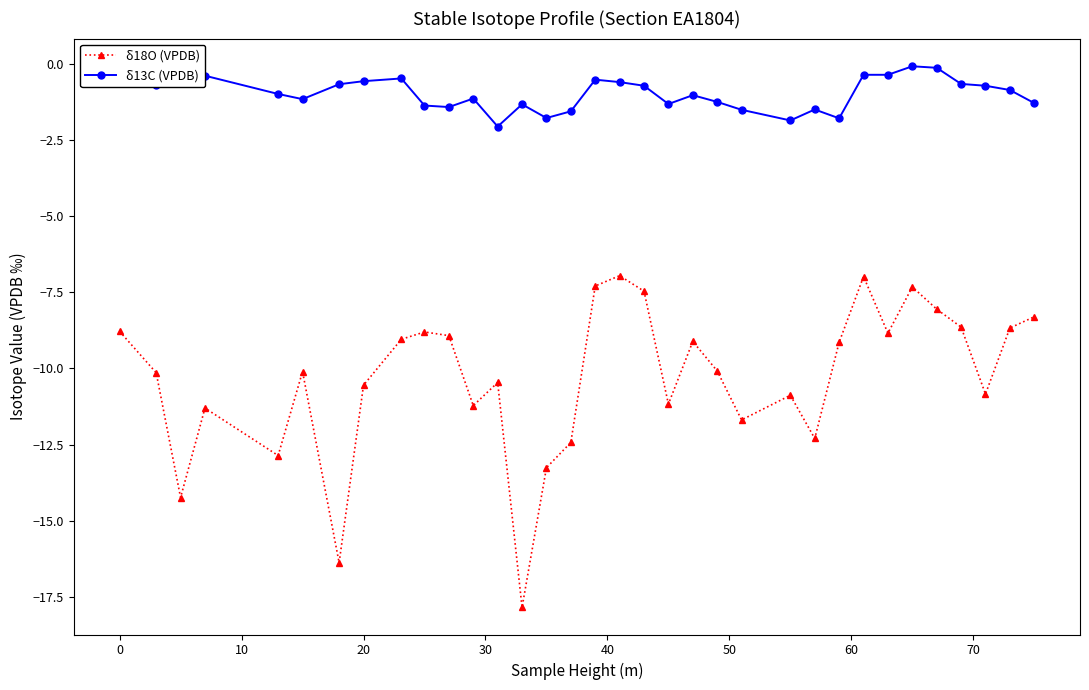

True or false: δ18O (VPDB) has more than 0 interior local peaks.

True